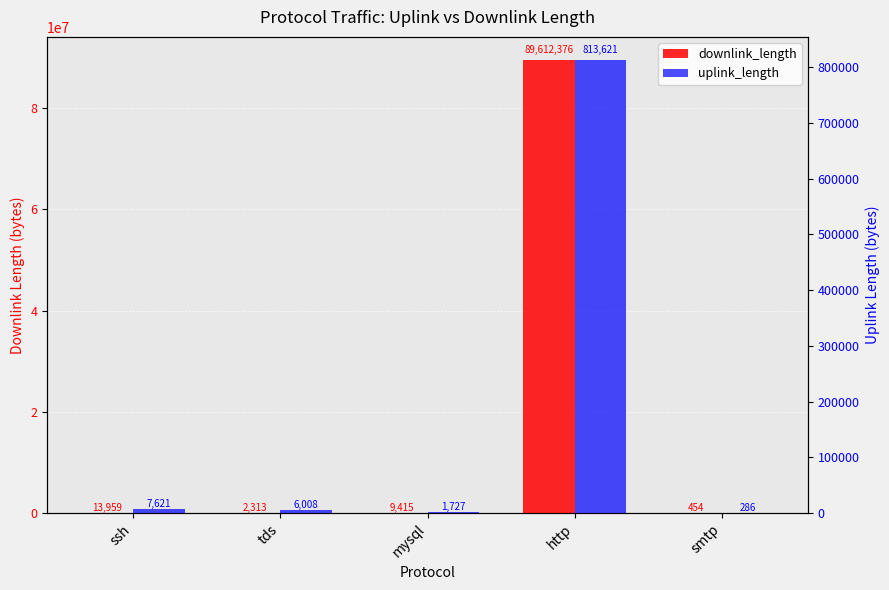

Reading left to right, list all the values displayed in this chart.

downlink_length: ssh=13959	tds=2313	mysql=9415	http=89612376	smtp=454
uplink_length: ssh=7621	tds=6008	mysql=1727	http=813621	smtp=286